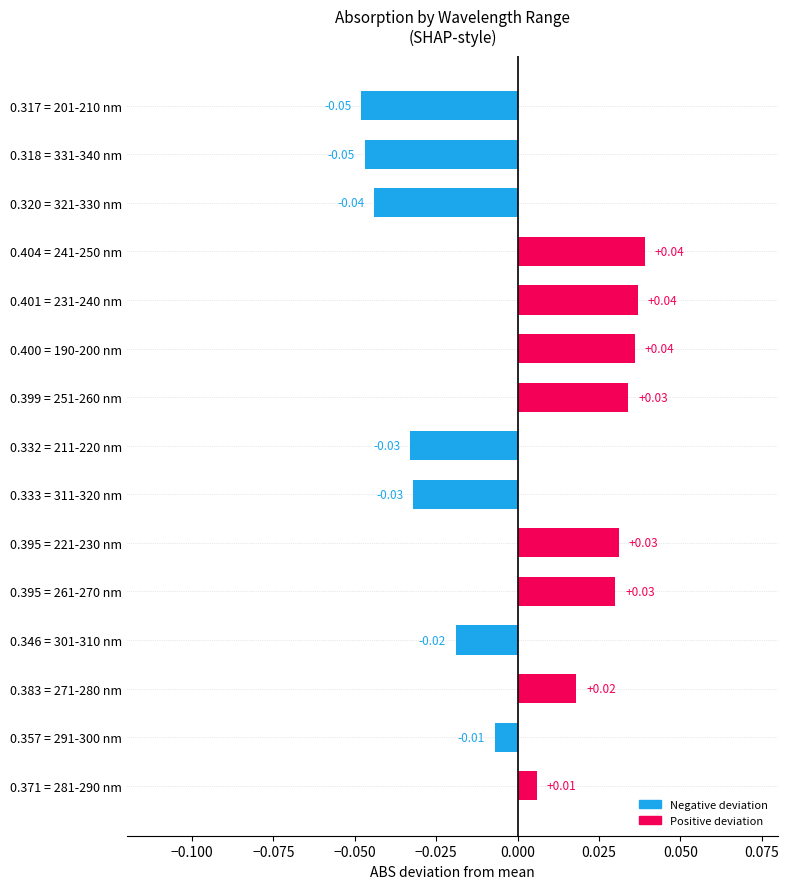

Count the number of categories in the chart.

15